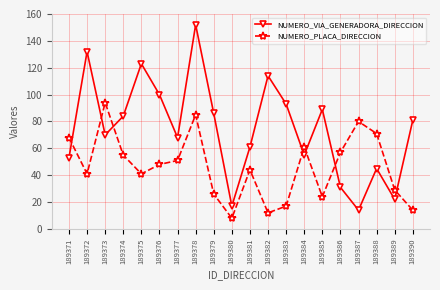

True or false: NUMERO_PLACA_DIRECCION and NUMERO_VIA_GENERADORA_DIRECCION intersect in this chart.

True